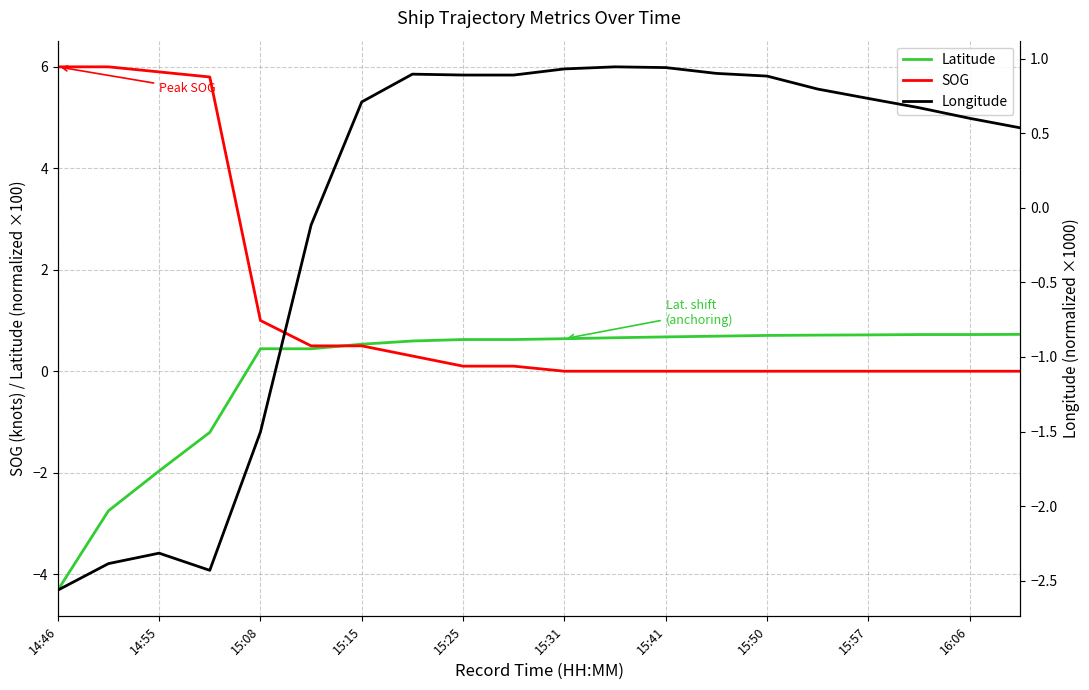

What are all the series names shown in the legend?

Latitude, SOG, Longitude